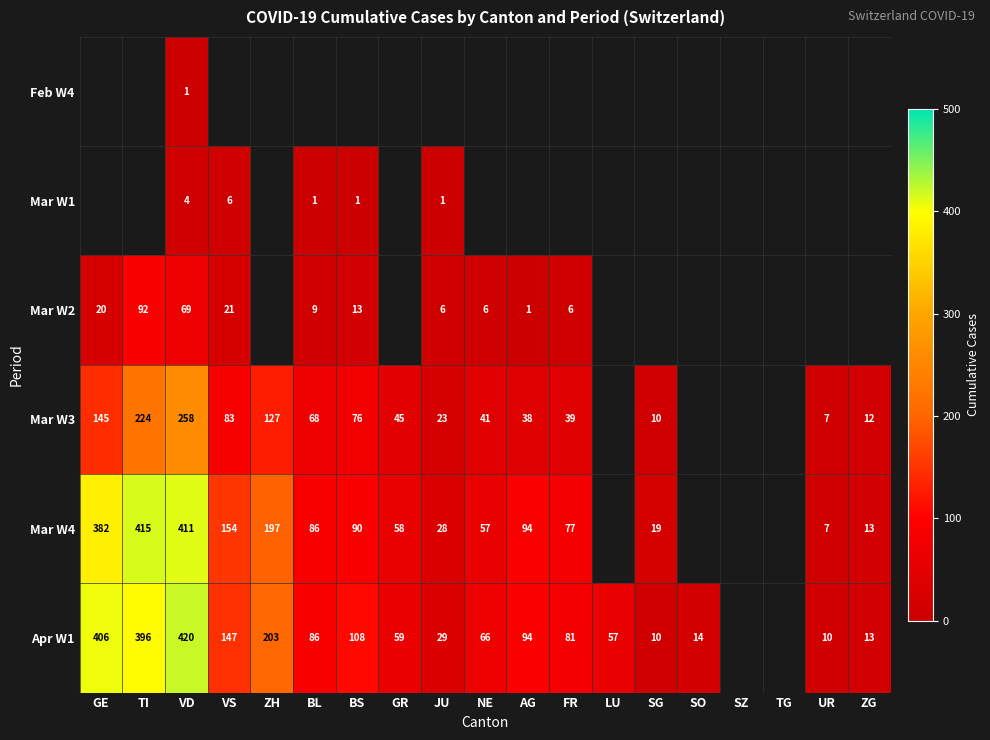

At which category is the sum across all series the highest?

VD